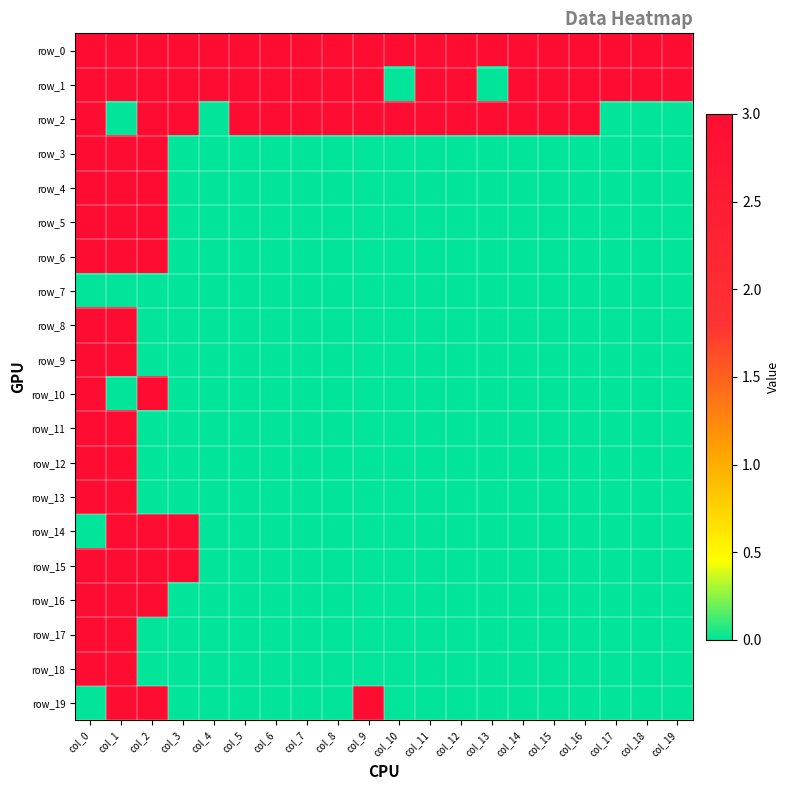

At which category is the sum across all series the highest?

col_0